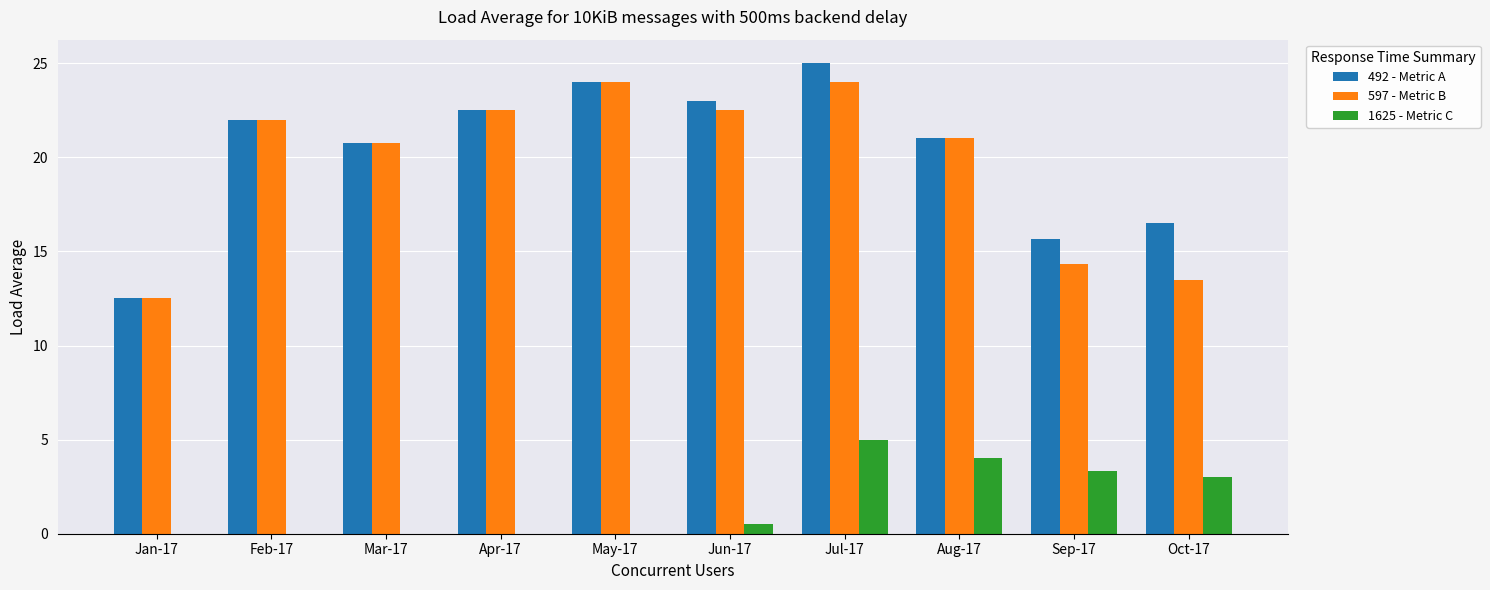

What is the sum of all 597 - Metric B values?

197.1